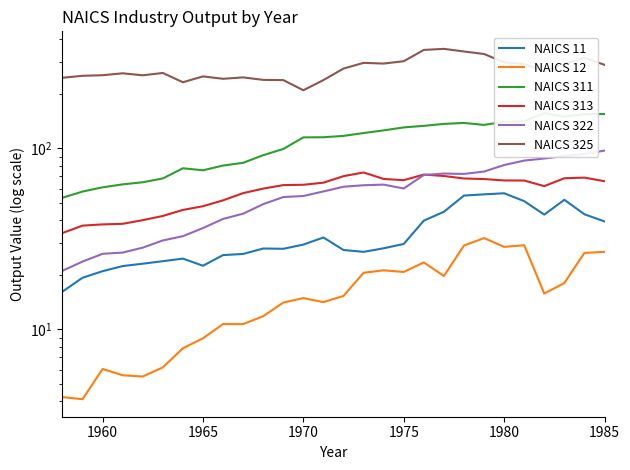

In NAICS 12, how many points are higher than both neighbors (excluding endpoints)?

7